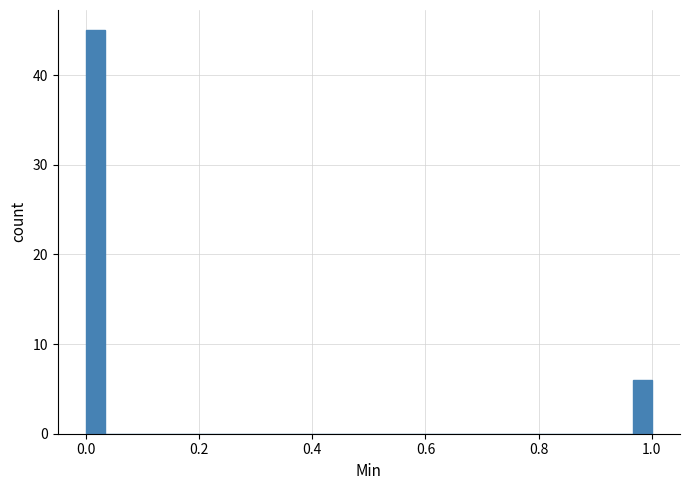

Read against the x-axis, roughly where is the centre of the tallest bar?

0.02